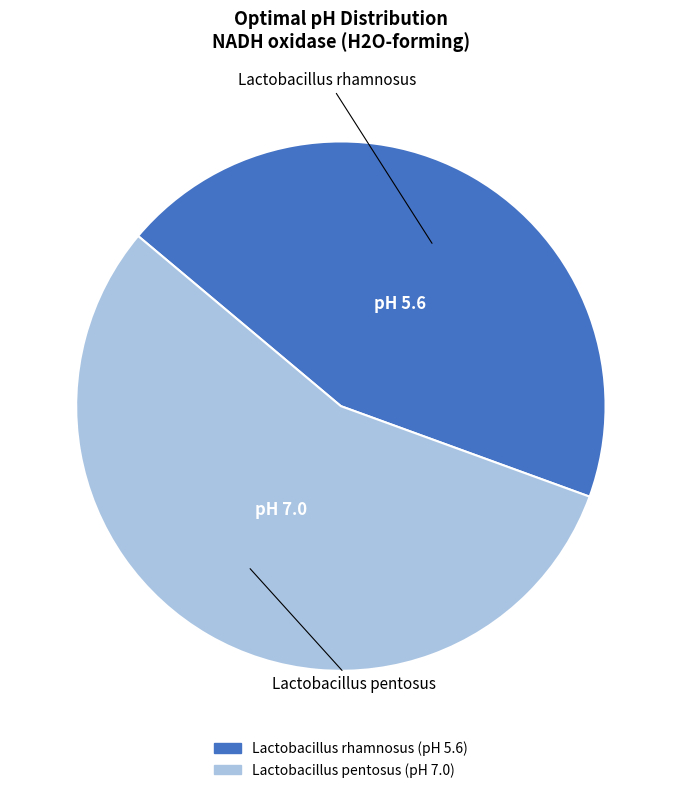

Which has a higher value, Lactobacillus pentosus or Lactobacillus rhamnosus?

Lactobacillus pentosus